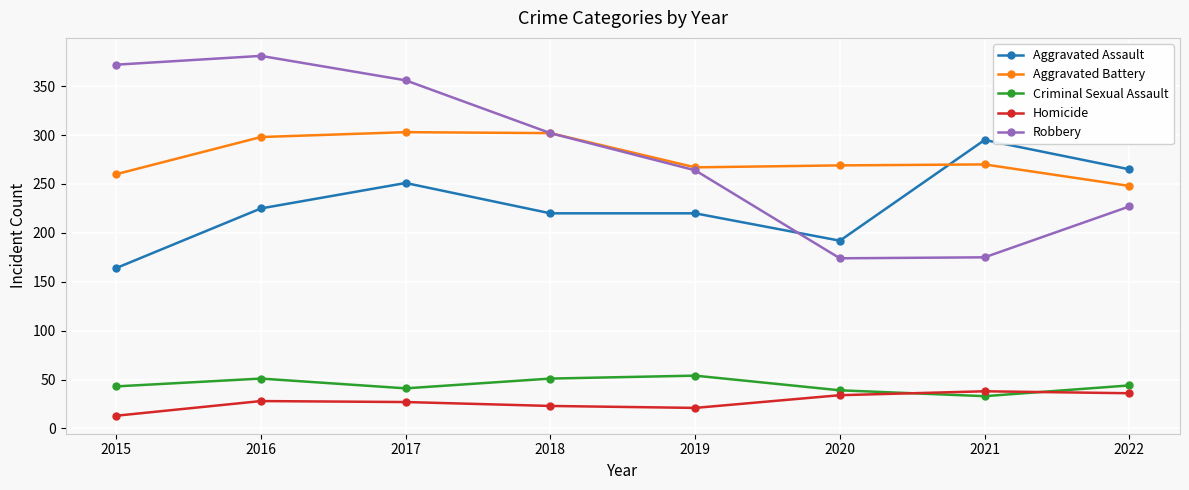

Which series has the largest range (max minus min)?

Robbery